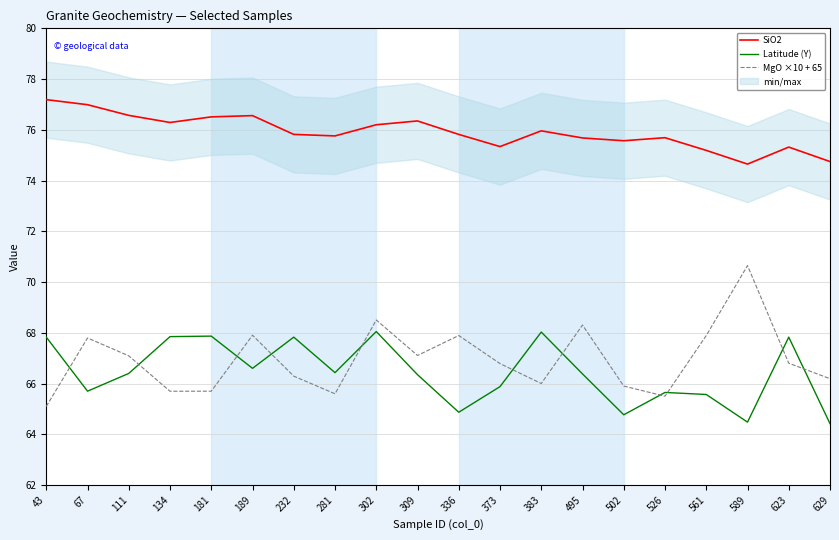

List the series in order of their peak value, lowest first.

Latitude (Y), MgO ×10 + 65, SiO2